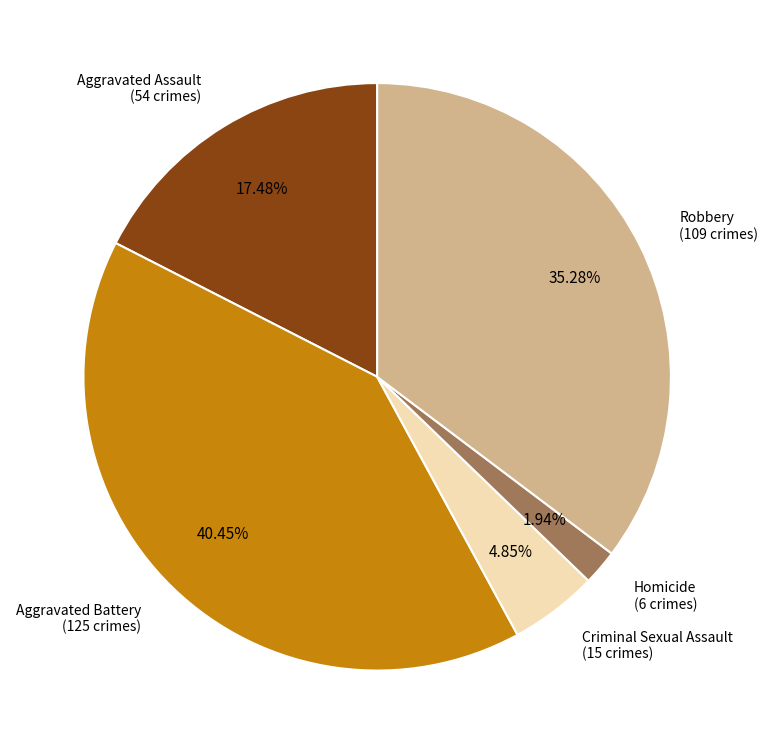

Does any single category account for the majority?

No